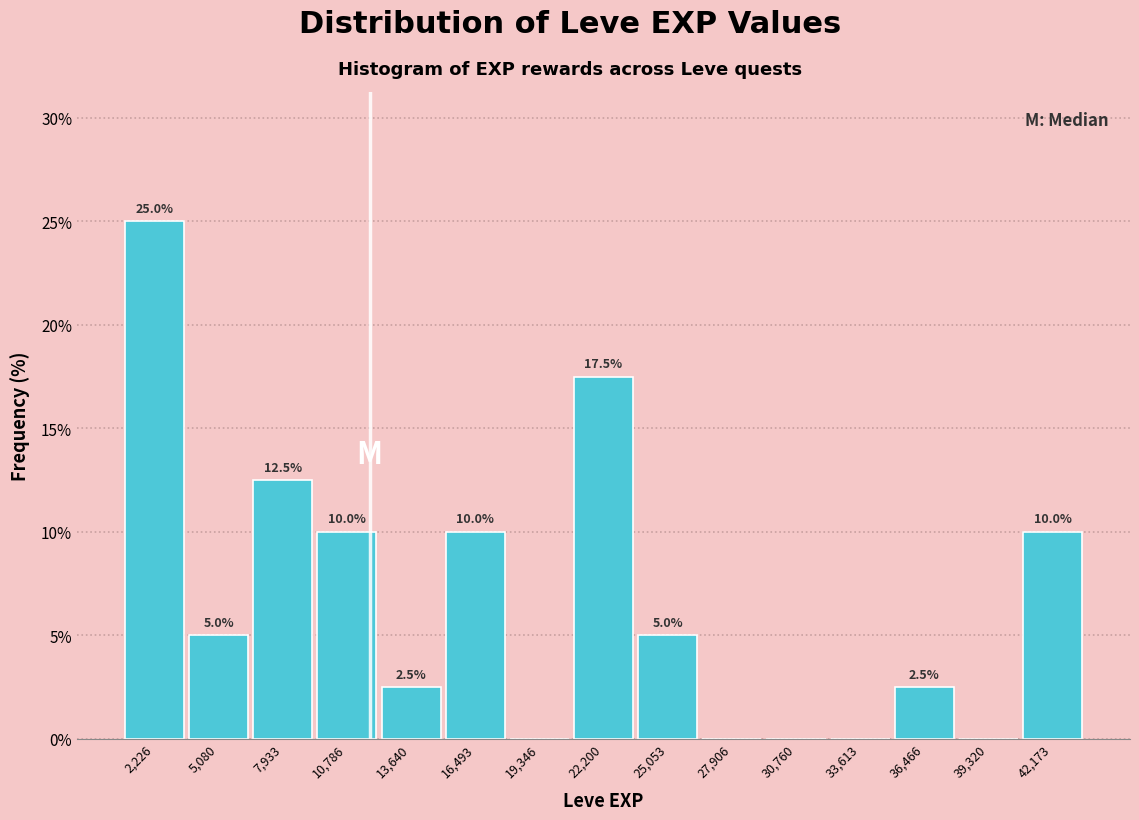

Which range on the x-axis has the tallest bar?

1000 to 3500